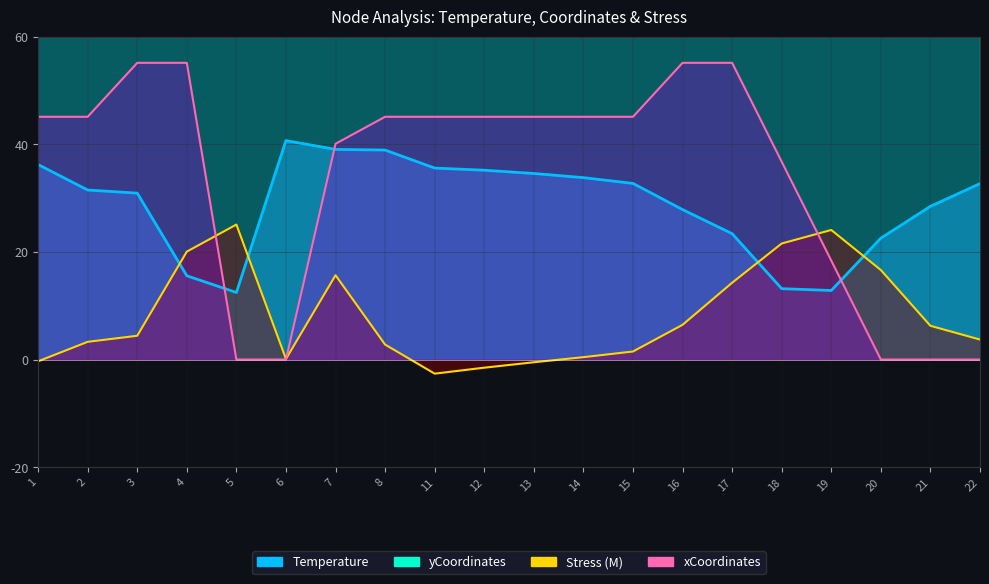

Reading left to right, what are all the values shown in this chart?

Temperature: 36.2	31.5	30.9	15.6	12.5	40.7	39.0	38.9	35.6	35.2	34.6	33.8	32.7	27.9	23.4	13.2	12.8	22.5	28.5	32.7
yCoordinates: 219.7	325.0	325.0	445.2	445.2	176.2	174.6	174.6	232.3	246.5	262.6	280.9	301.5	355.0	394.2	445.2	445.2	397.4	357.6	324.6
Stress_M: -0.3	3.3	4.4	20.0	25.1	0.1	15.7	2.8	-2.6	-1.5	-0.5	0.4	1.5	6.4	14.3	21.6	24.1	16.6	6.3	3.7
xCoordinates: 45.1	45.1	55.1	55.1	0.0	0.0	40.1	45.1	45.1	45.1	45.1	45.1	45.1	55.1	55.1	36.7	18.4	0.0	0.0	0.0